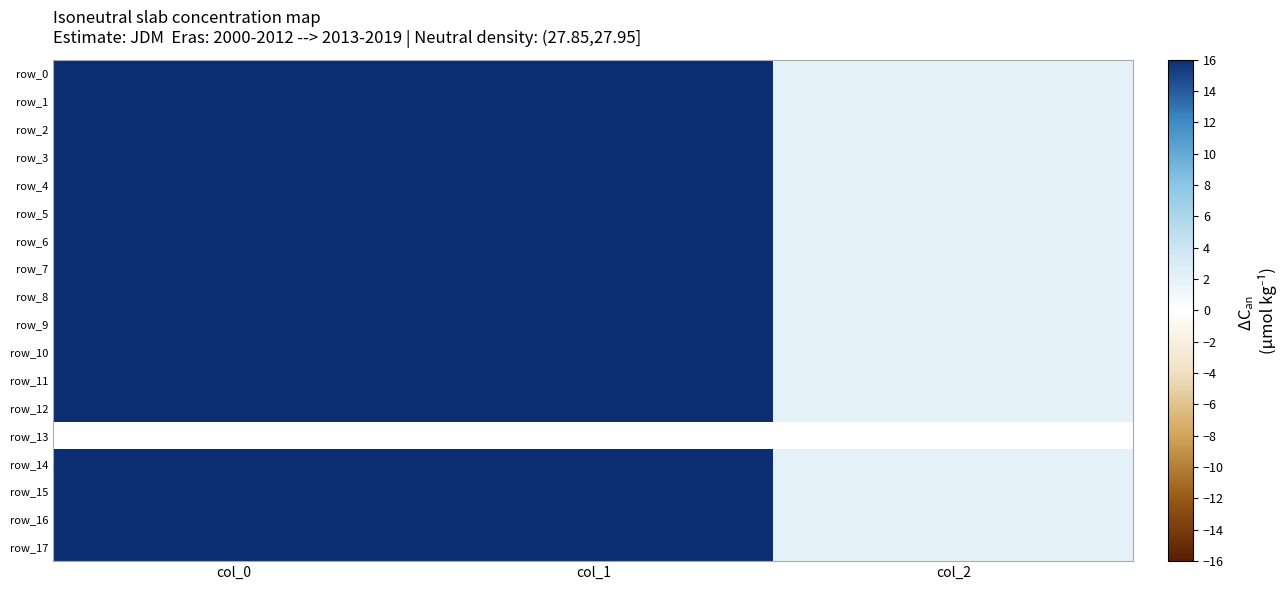

Is the value of row_5 at col_0 greater than the value of row_9 at col_0?

Yes